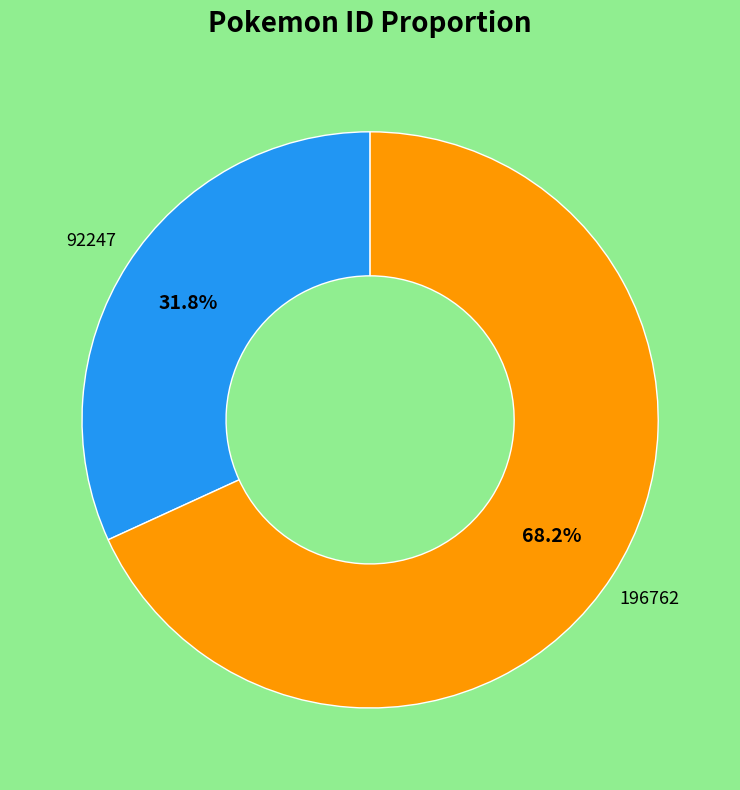

Is there a majority slice in this chart?

Yes